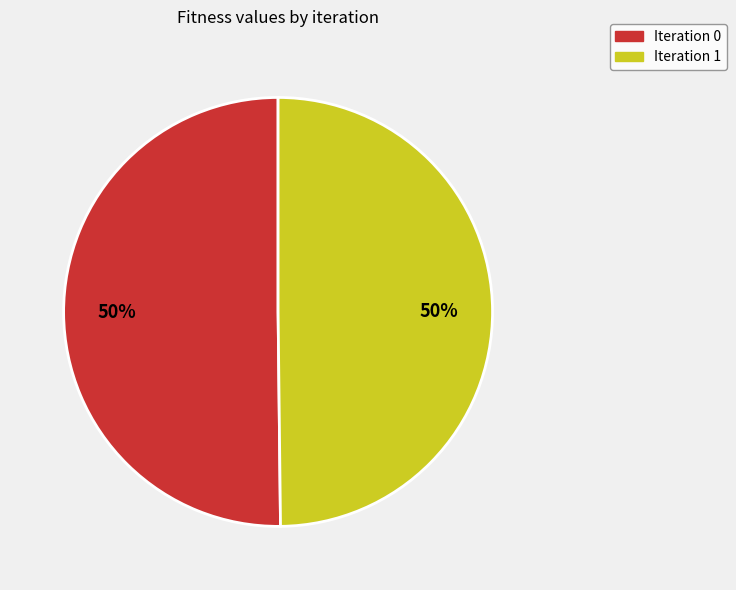

To the nearest percent, what is the average slice percentage?

50%